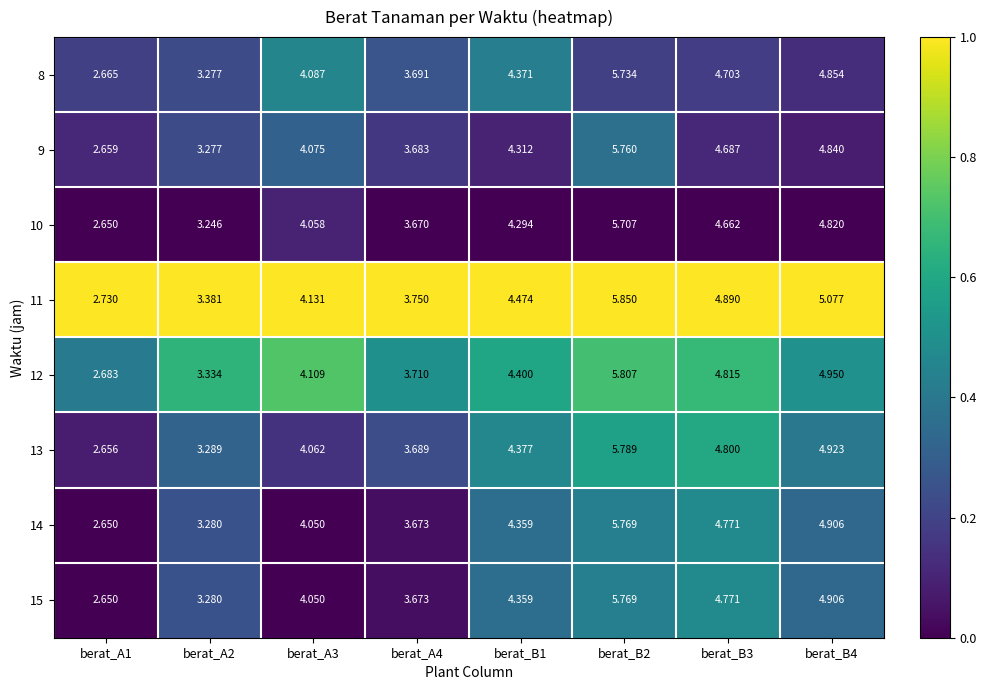

Is the value of 11 at berat_A2 greater than the value of 12 at berat_A3?

No